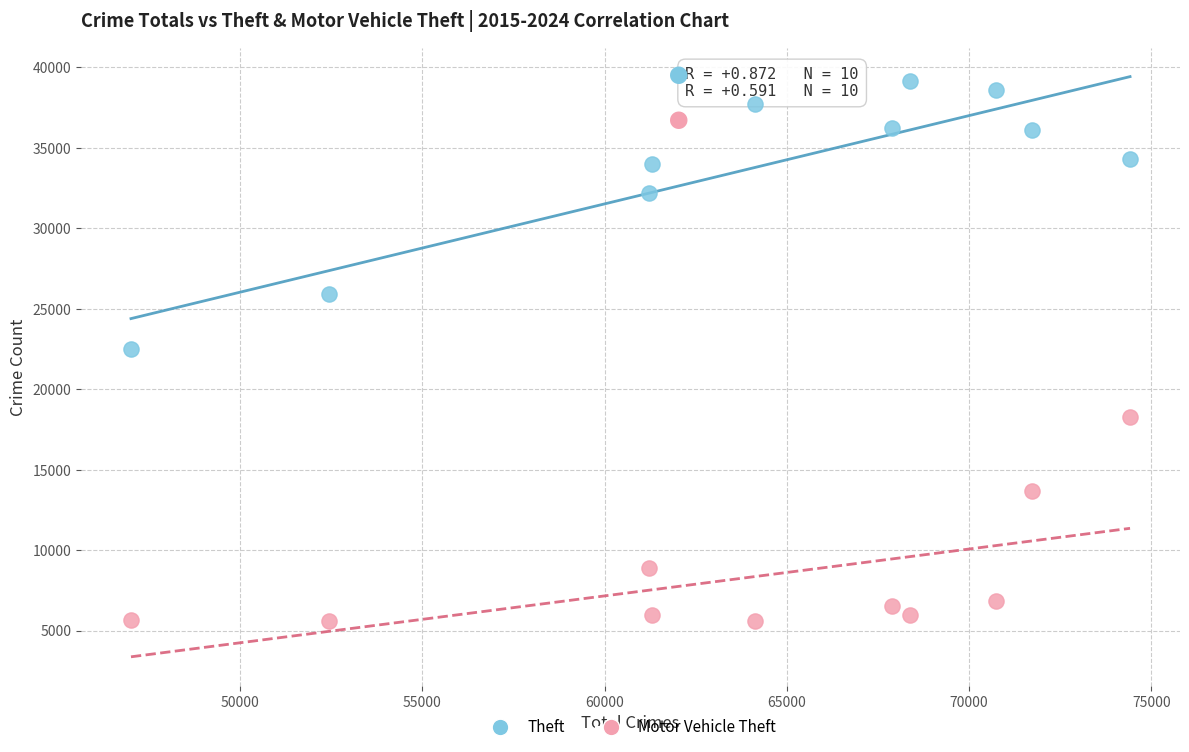

What are all the series names shown in the legend?

Theft, Motor Vehicle Theft